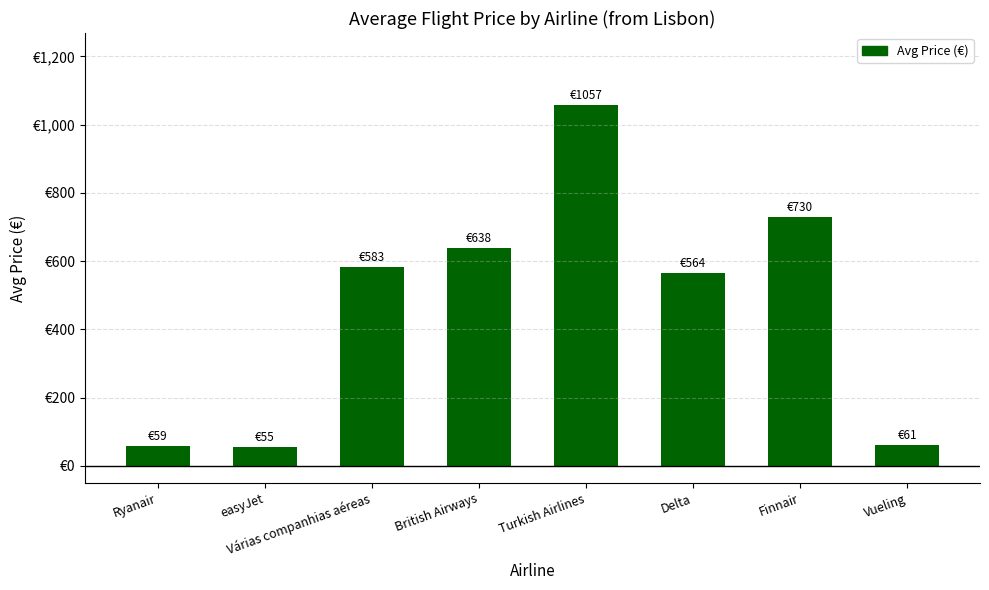

What is the label of the 5th bar from the right?

British Airways